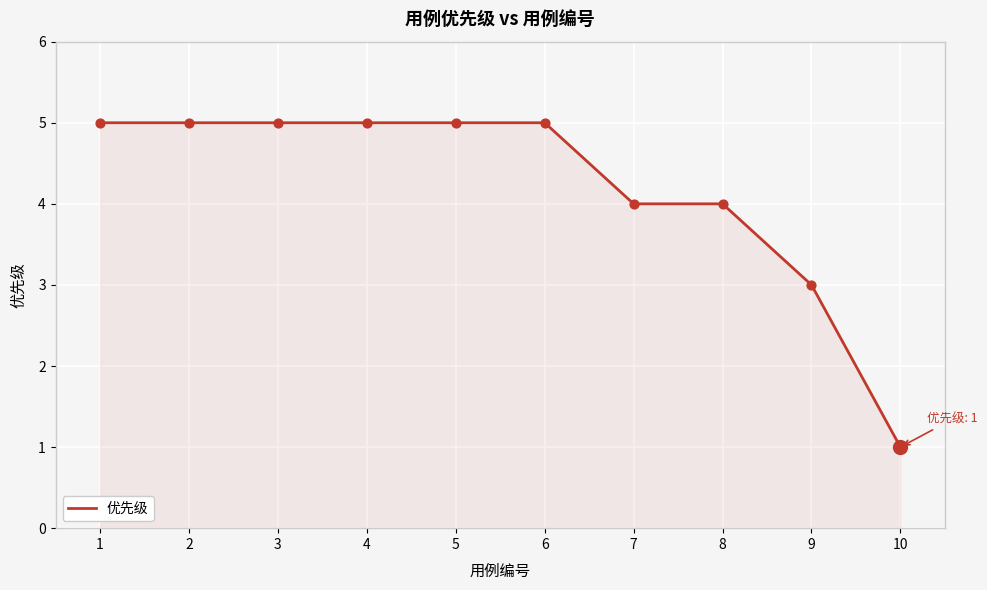

Which has a higher value, 9 or 7?

7